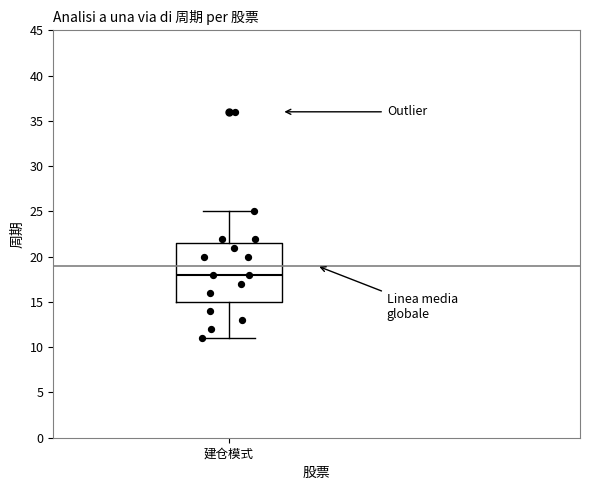

Transcribe this box plot: give where the median line is, the range the box spans, and where the two whiskers end, as read against the y-axis. The values are not printed on the chart, so give them approximately, as read against the axis.

median 18.0, box 15.0 to 21.5, whiskers 11.0 to 25.0